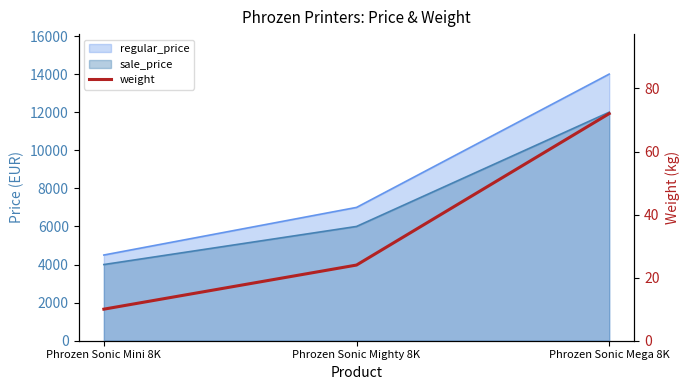

The chart shows a value of 10.0 at Phrozen Sonic Mini 8K. True or false?

True